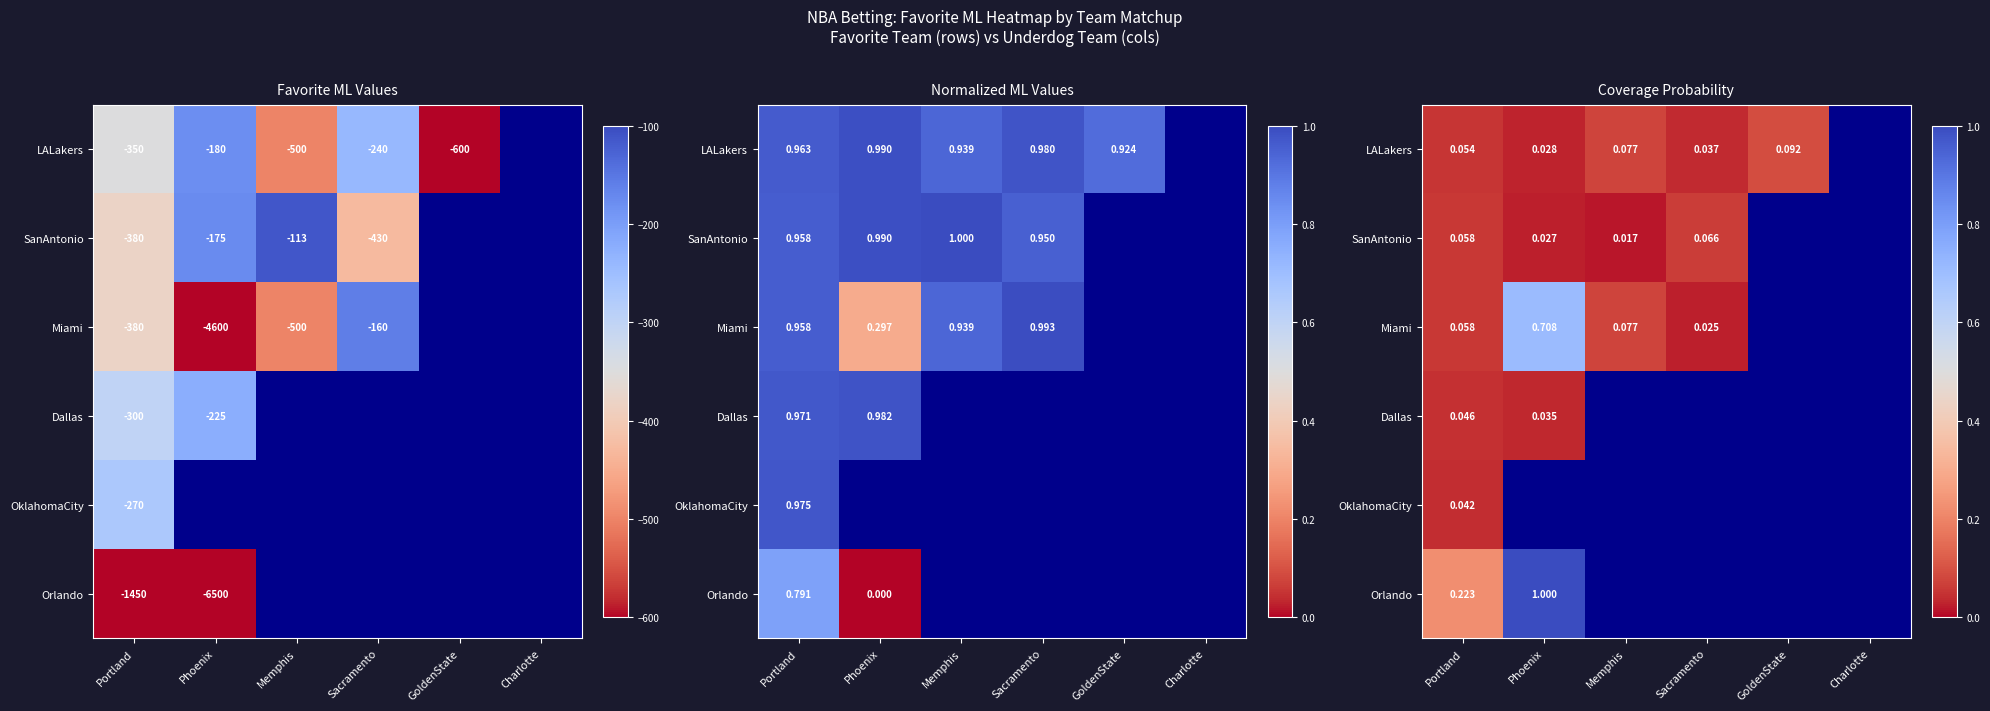

Which series has the widest spread of values?

Orlando